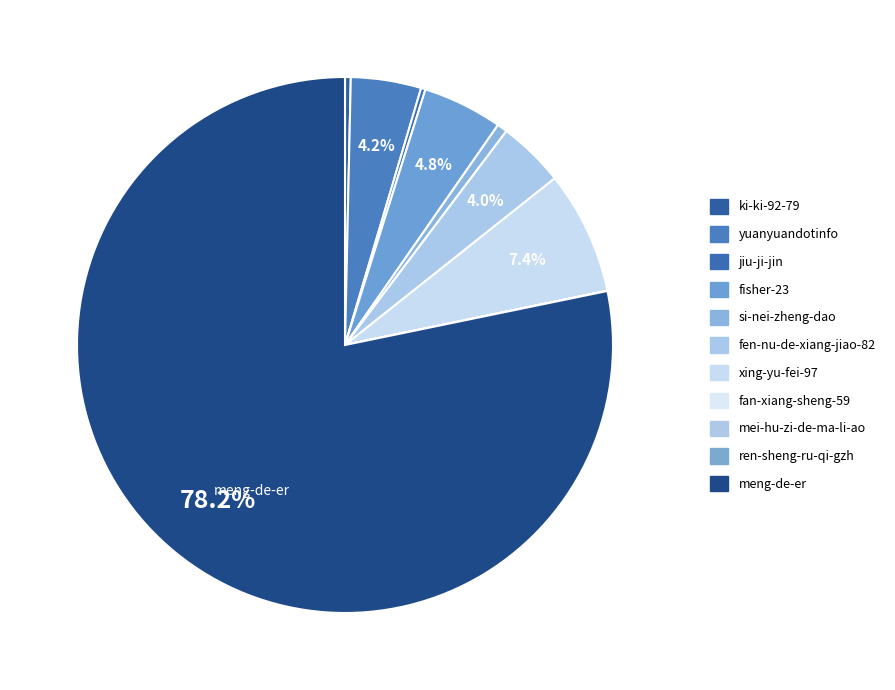

Which slice represents more than half of the pie?

meng-de-er